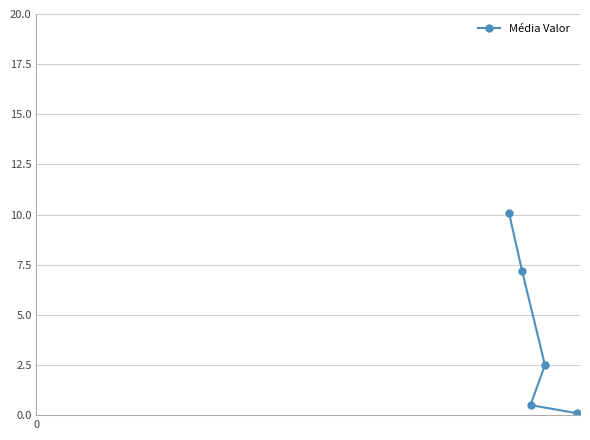

What is the value of the 2nd point from the left?

7.2